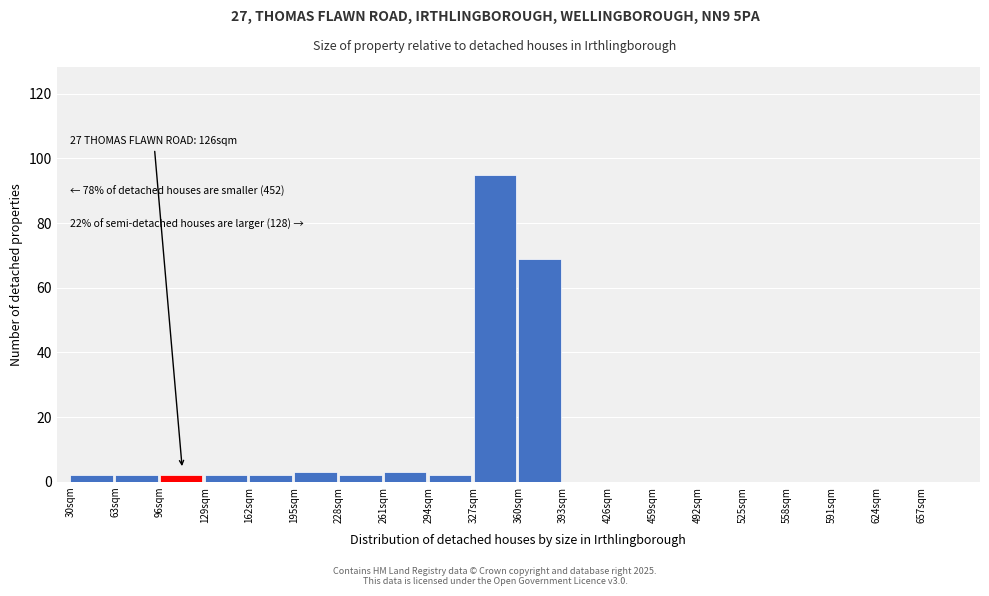

Over which range of the x-axis is the bar tallest?

327 to 360